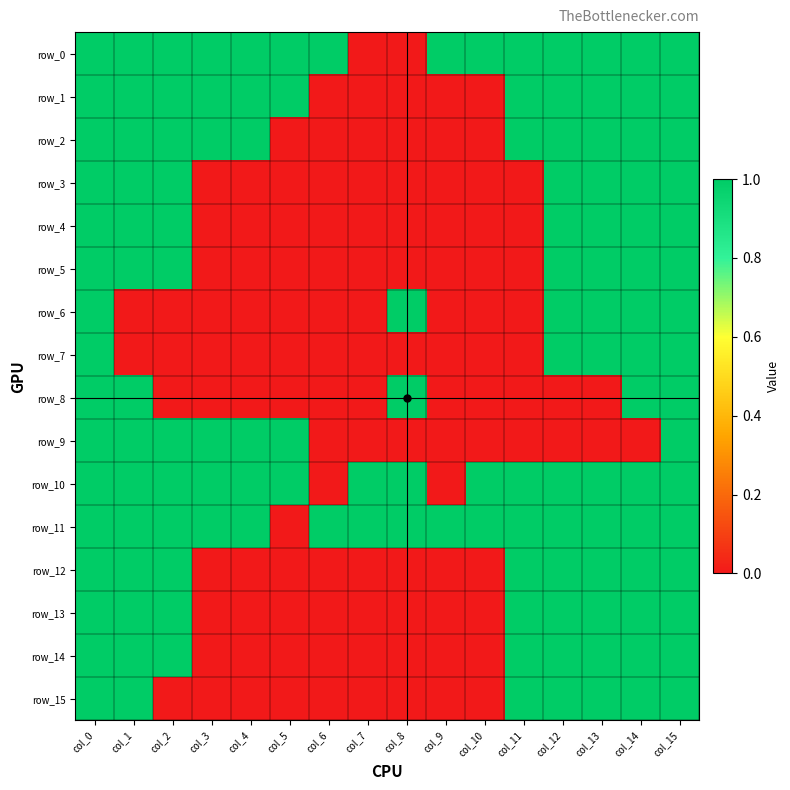

What is the difference between the maximum and minimum values in the row_4 series?

1